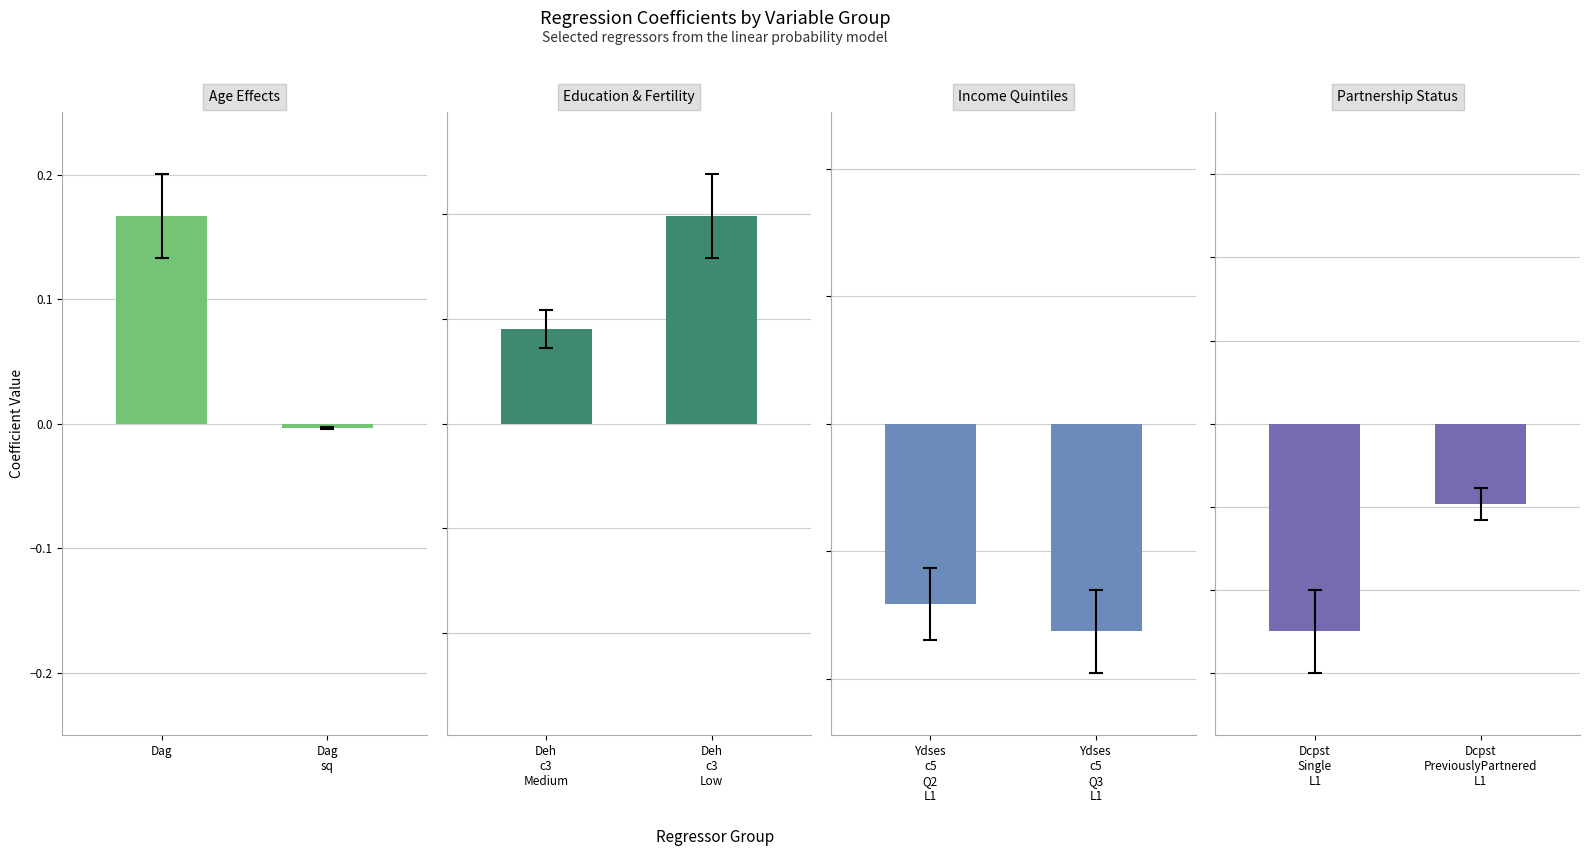

What is the maximum value shown in the chart?

0.2